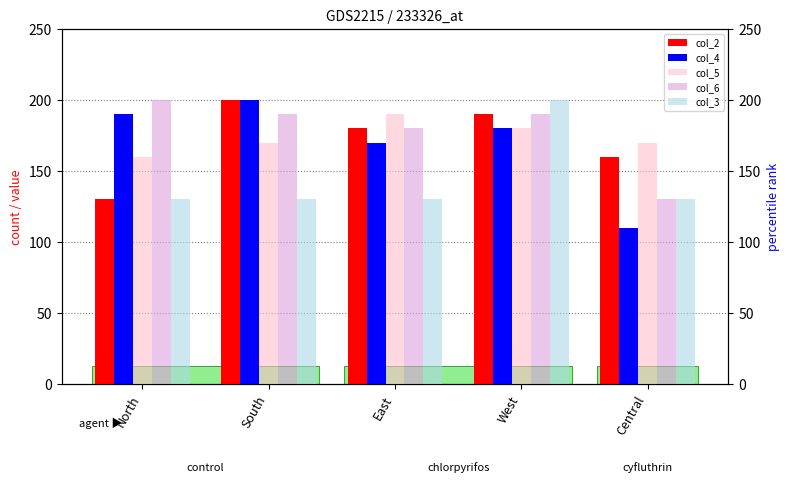

The col_6 series shows 282 at South. True or false?

False